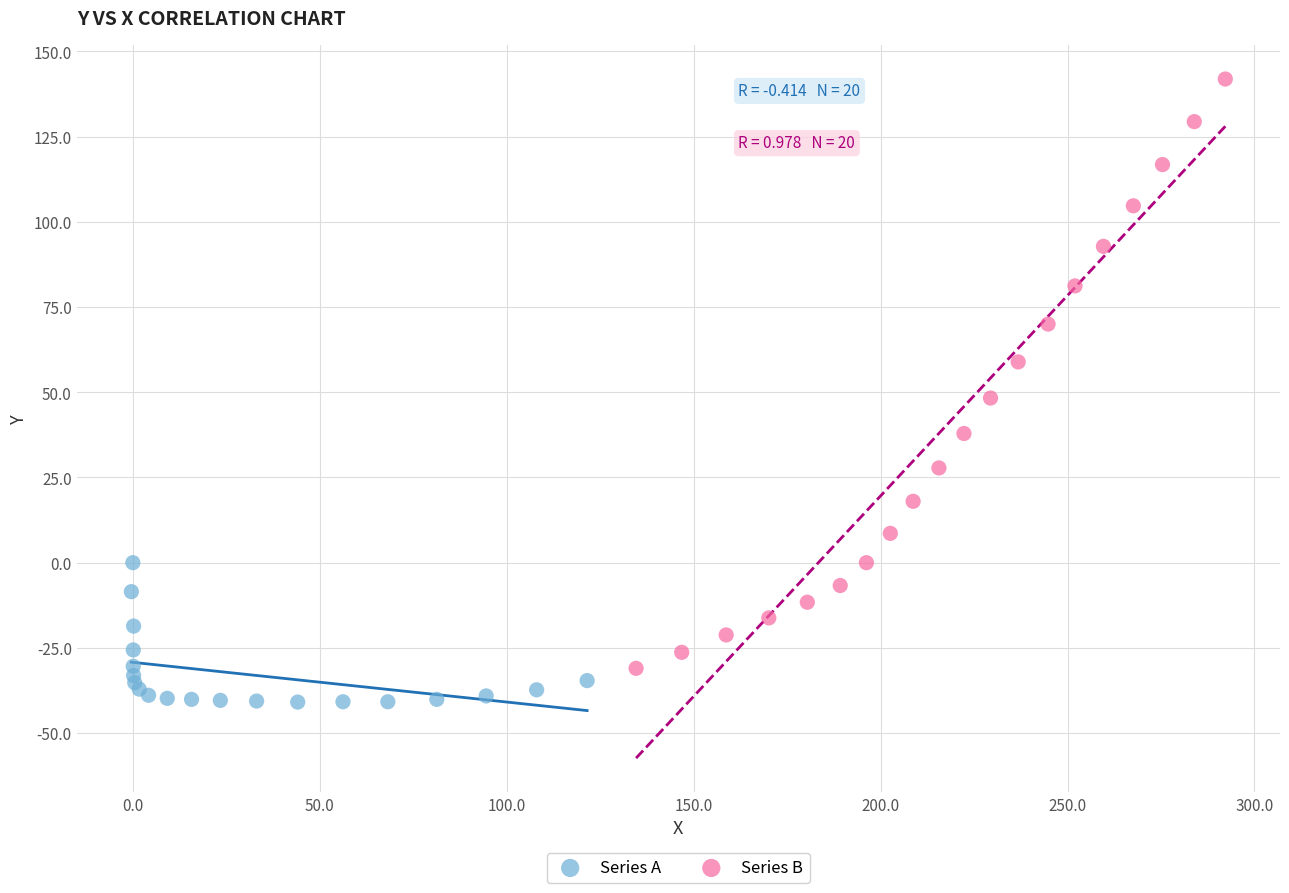

Which series contains the highest Y value?

Series B